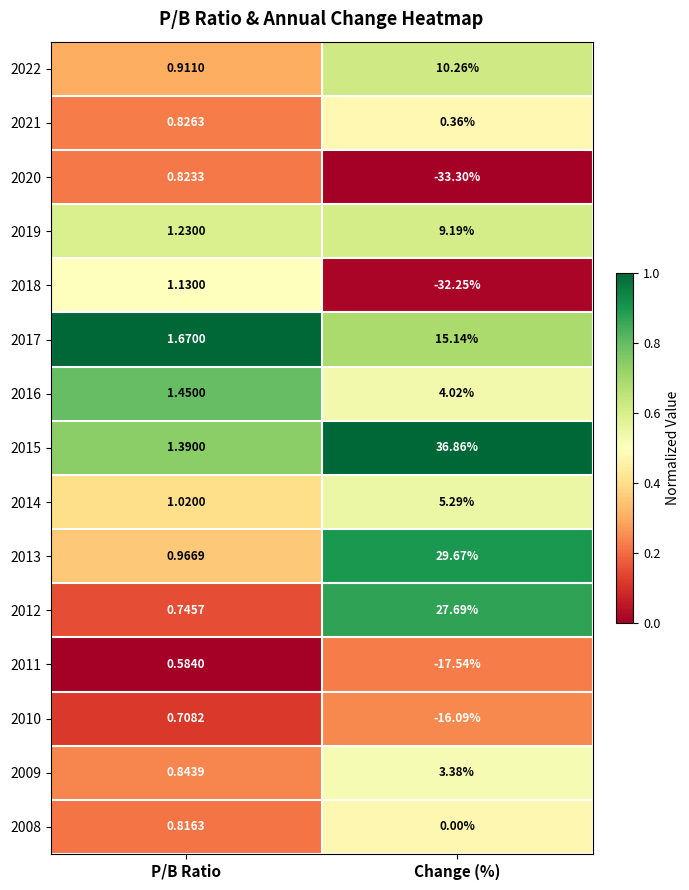

At which category does the chart reach its peak across all series?

Change (%)